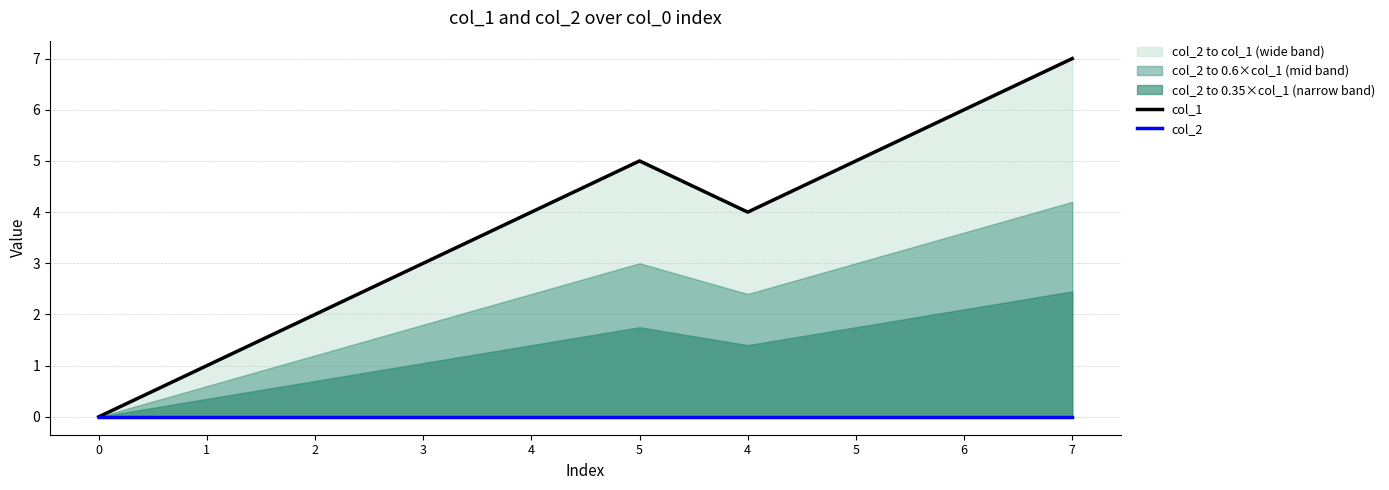

True or false: col_2 has more than 1 points higher than both neighbors.

False